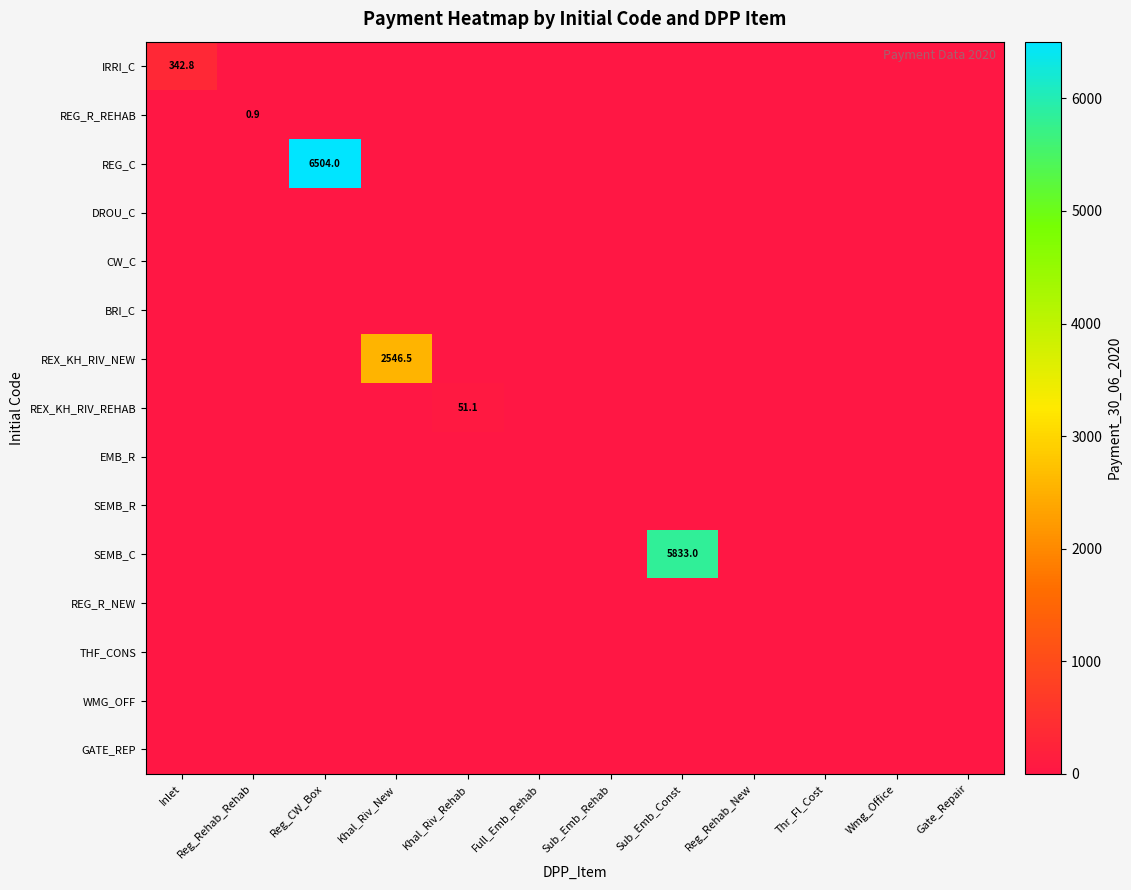

True or false: SEMB_C has a value of 10136.4 at Sub_Emb_Const.

False